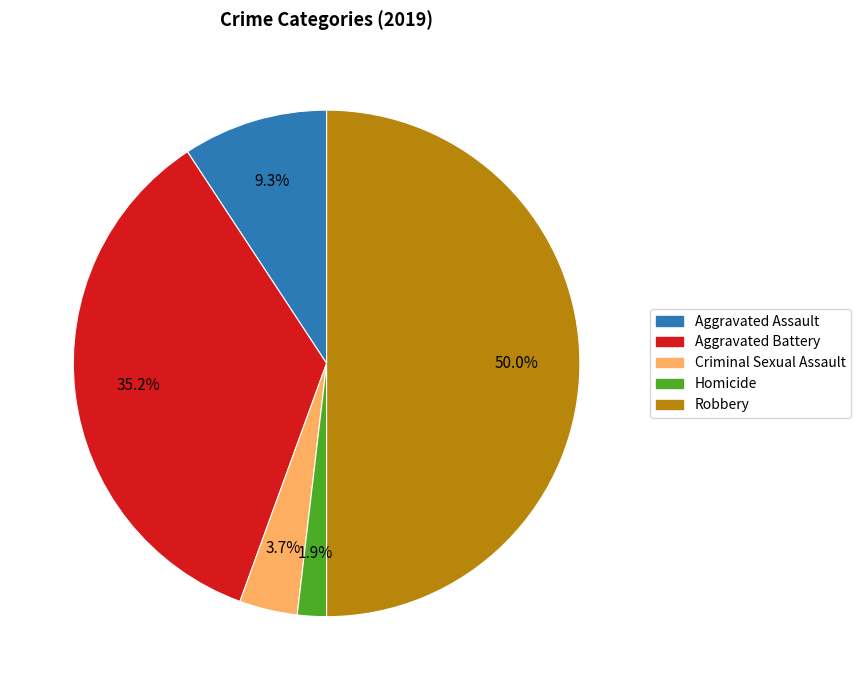

Do Criminal Sexual Assault and Robbery together represent more than half of the pie?

Yes